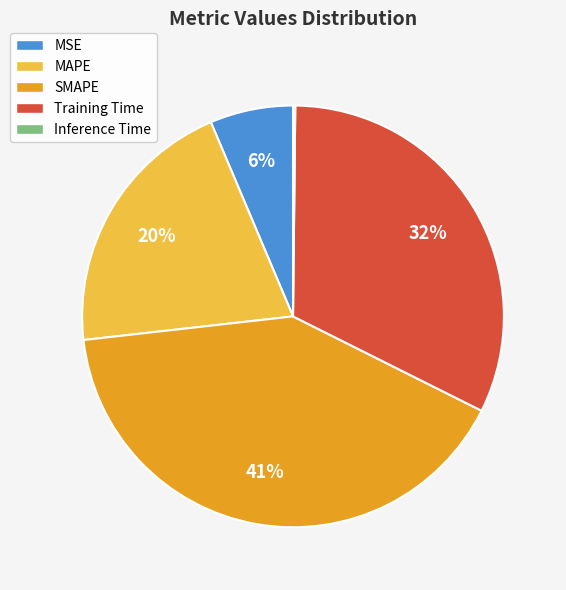

To the nearest percent, what percentage of the pie is MSE?

6%